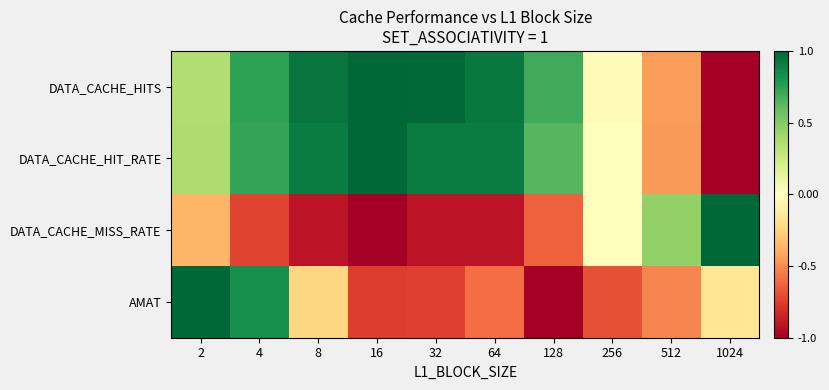

Between 128 and 1024, which series saw the biggest shift?

DATA_CACHE_HITS